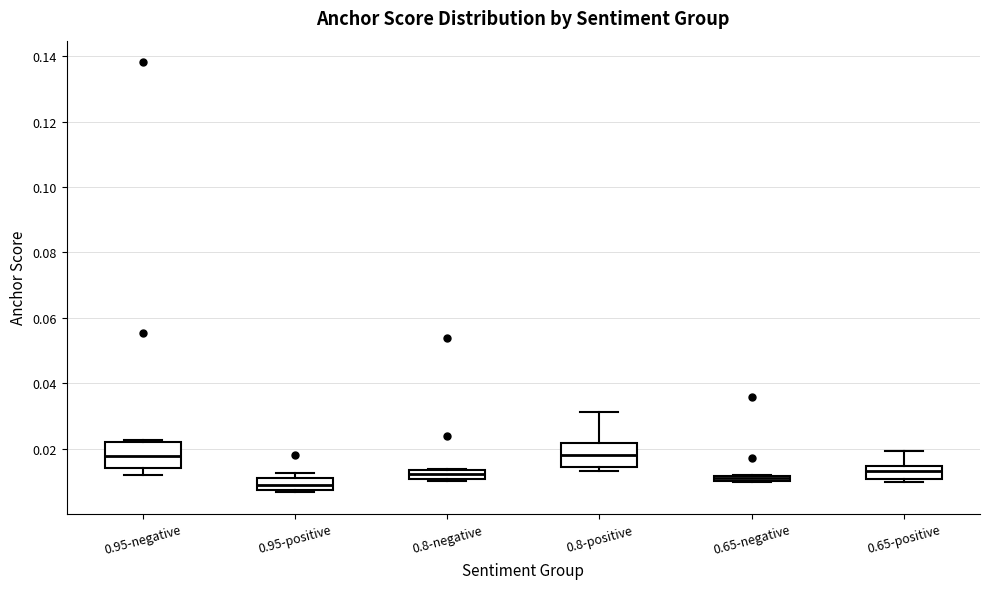

Where is the lower edge of the box for 0.65-positive on the y-axis? The values are not printed on the chart, so give them approximately, as read against the axis.

0.010